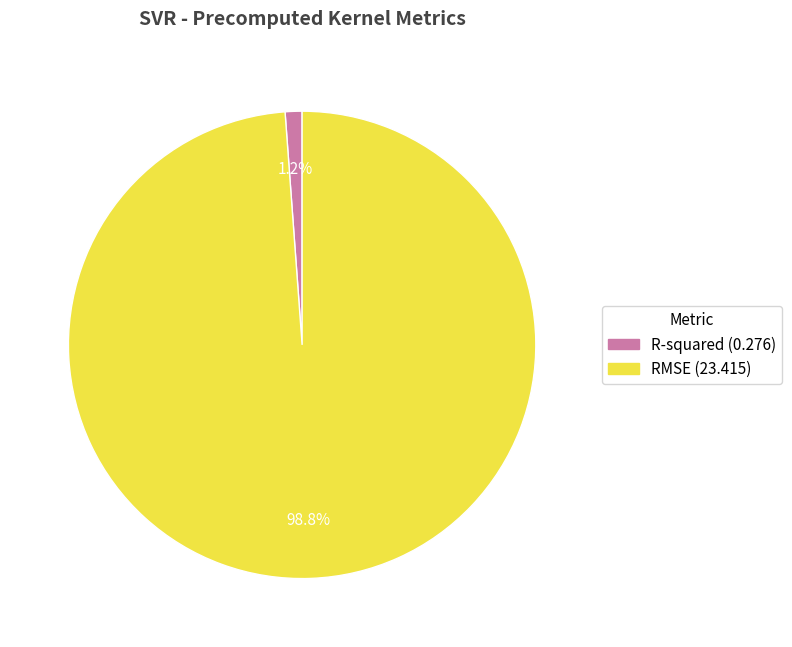

To the nearest percent, what percentage of the pie is RMSE?

99%